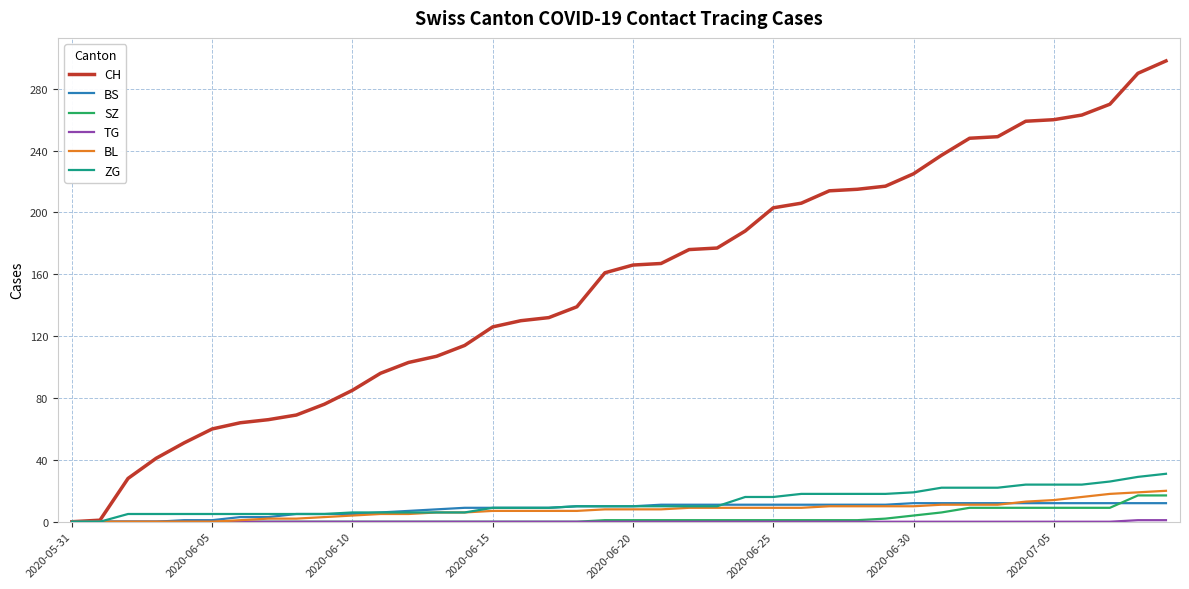

Which series has the largest range (max minus min)?

CH